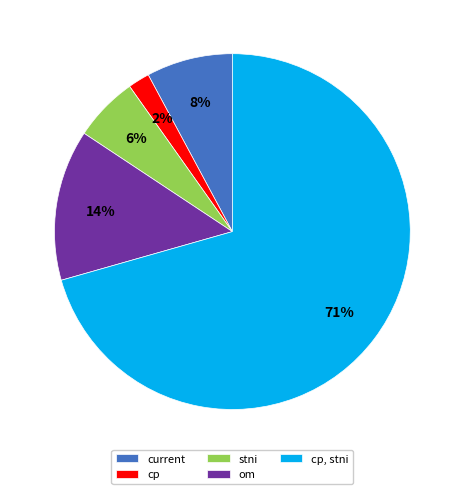

To the nearest percent, what is the combined percentage of cp and om?

16%